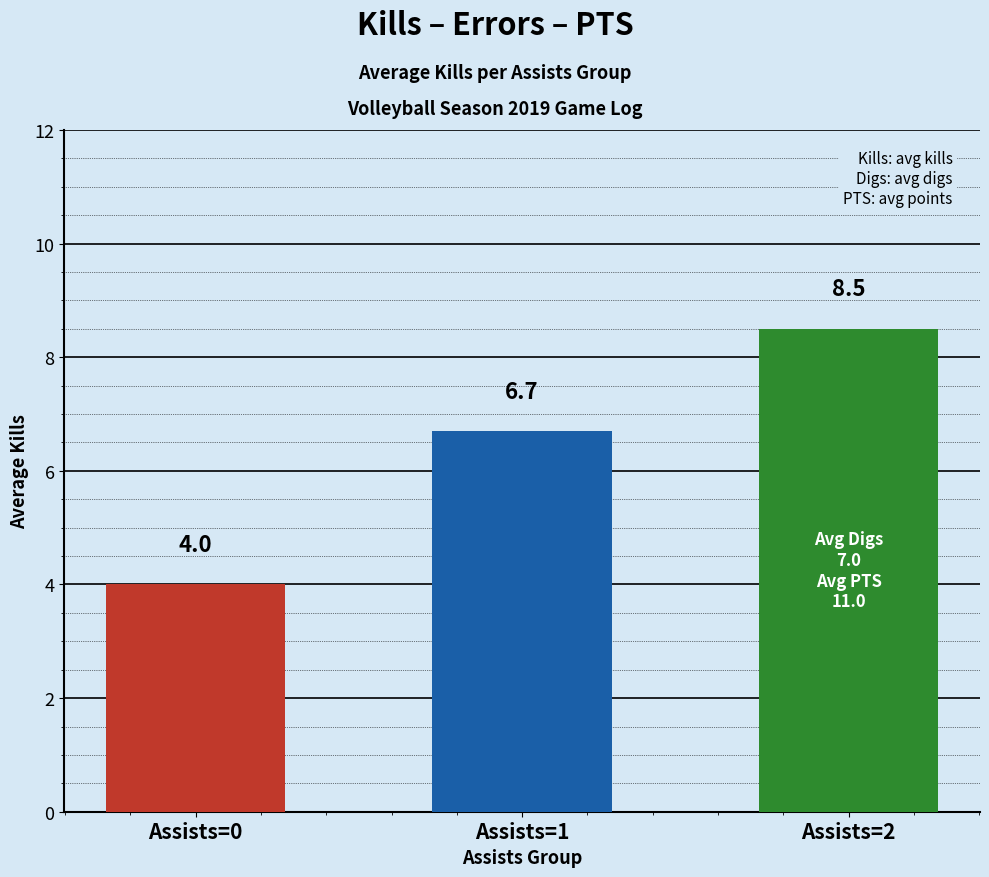

How many data points are above 6?

2